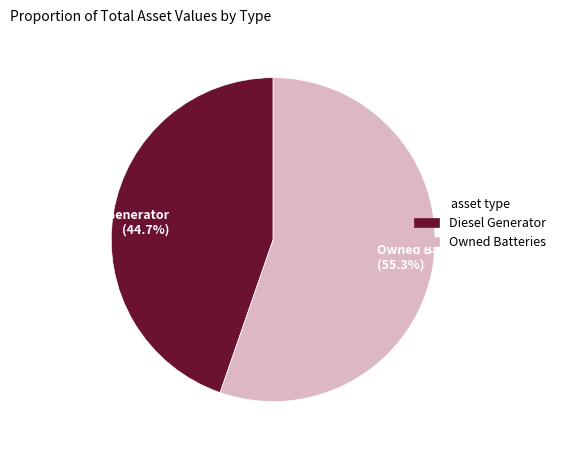

What is the largest slice in the pie chart?

Owned Batteries (55.3%)